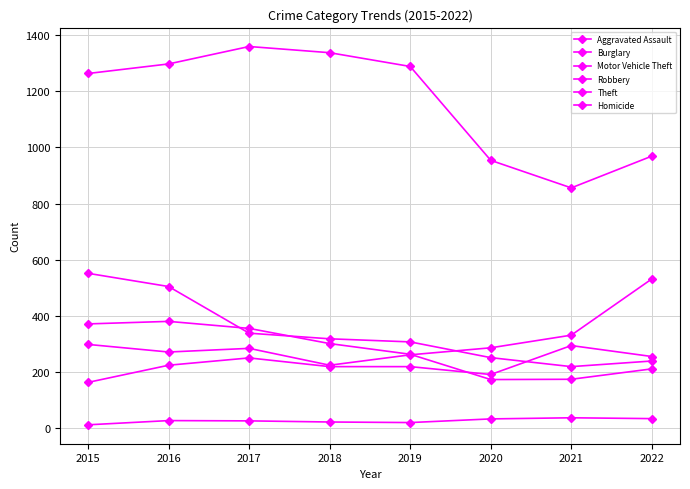

What is the spread (max minus min) of values at 2022?

934